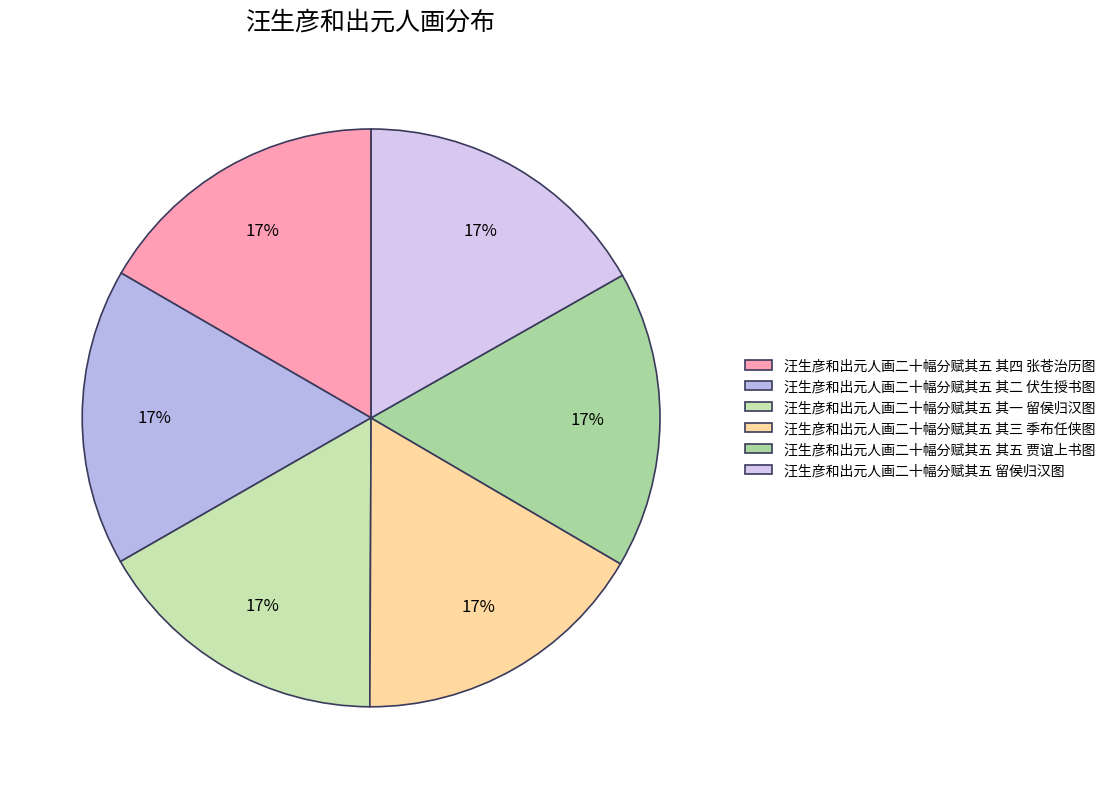

How many slices are in this pie chart?

6